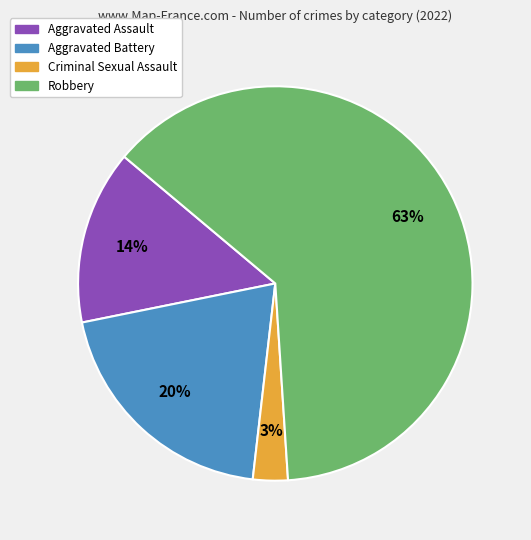

Is there a majority slice in this chart?

Yes